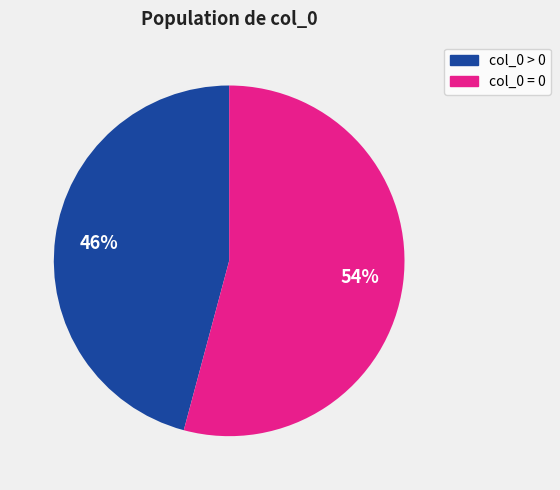

Is there any slice that represents more than half of the pie?

Yes